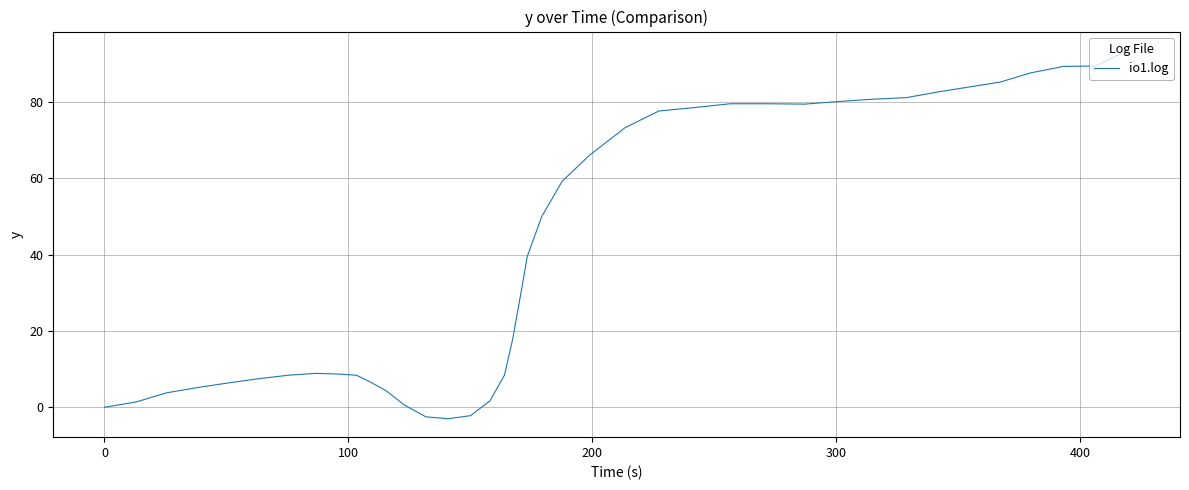

What is the maximum value shown in the chart?

93.7